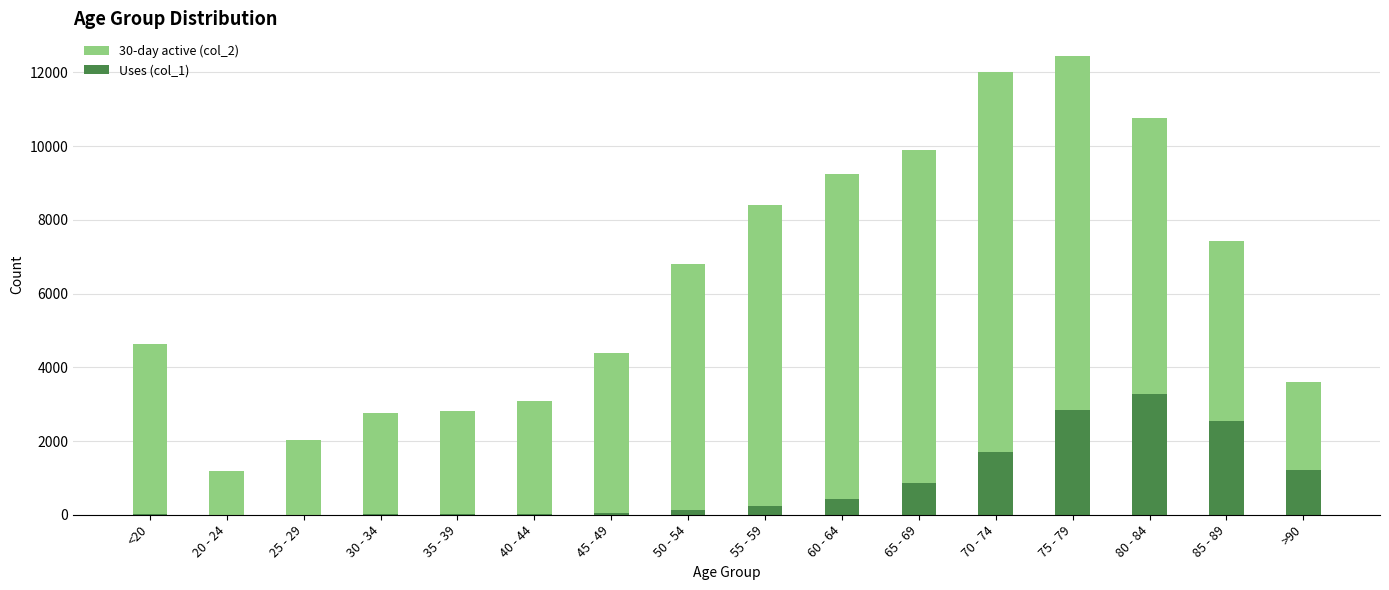

What is the label of the 13th bar from the right?

30 - 34